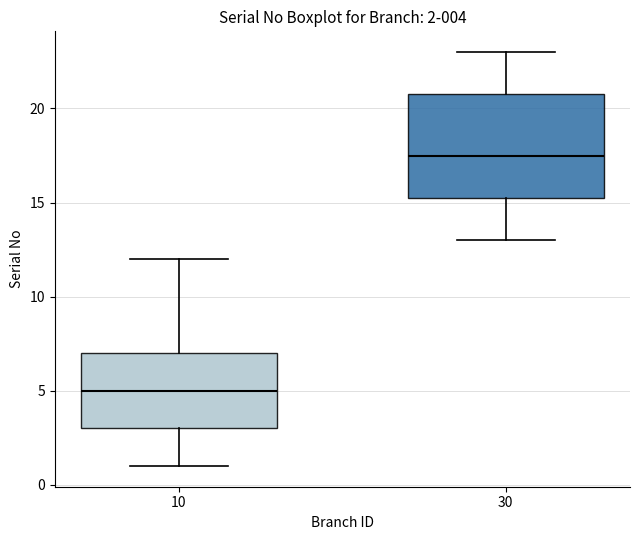

Which box has the highest median line?

30